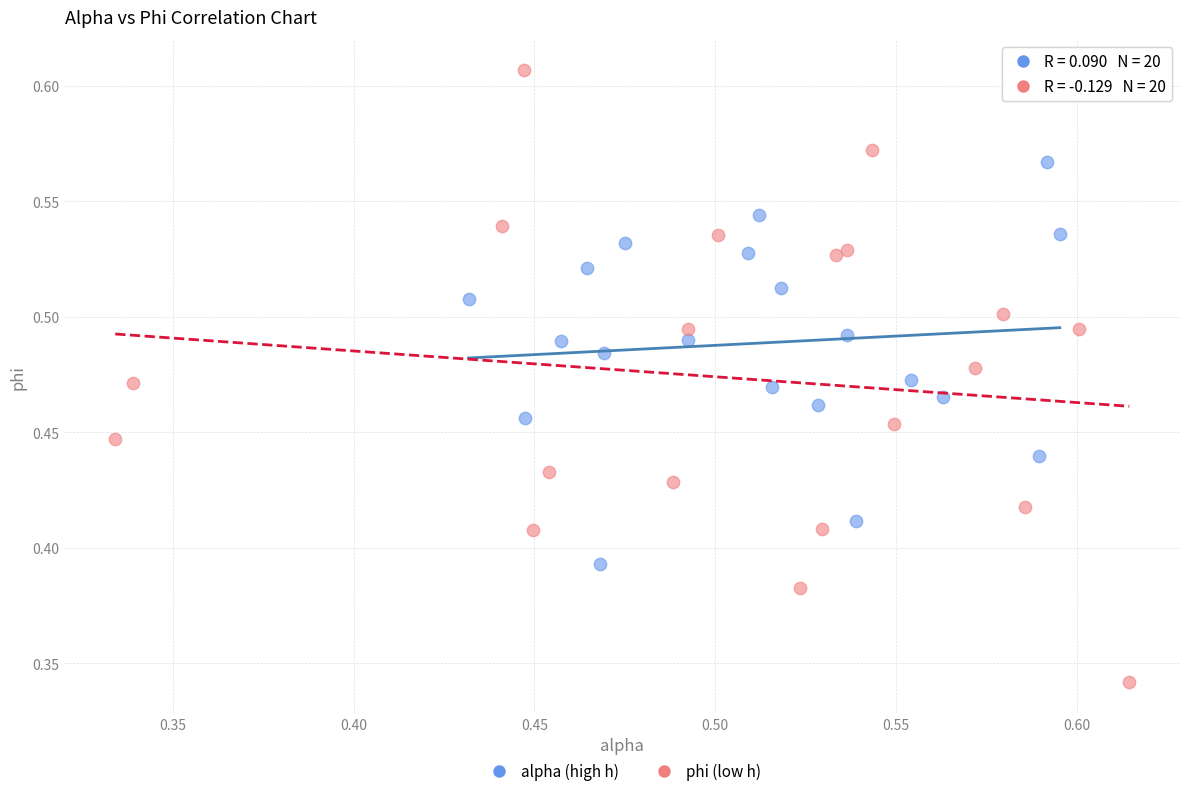

What are all the series names shown in the legend?

alpha (high h), phi (low h)